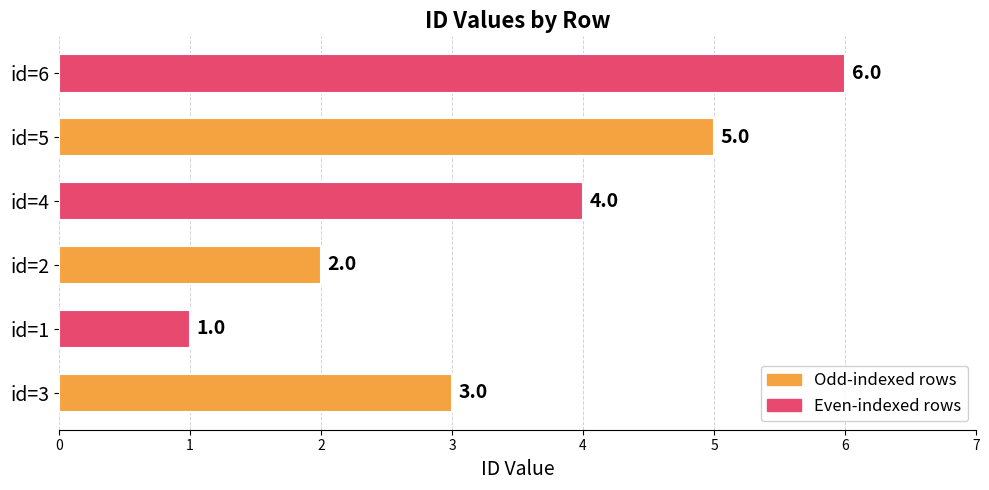

The chart shows a value of 4 at id=4. True or false?

True